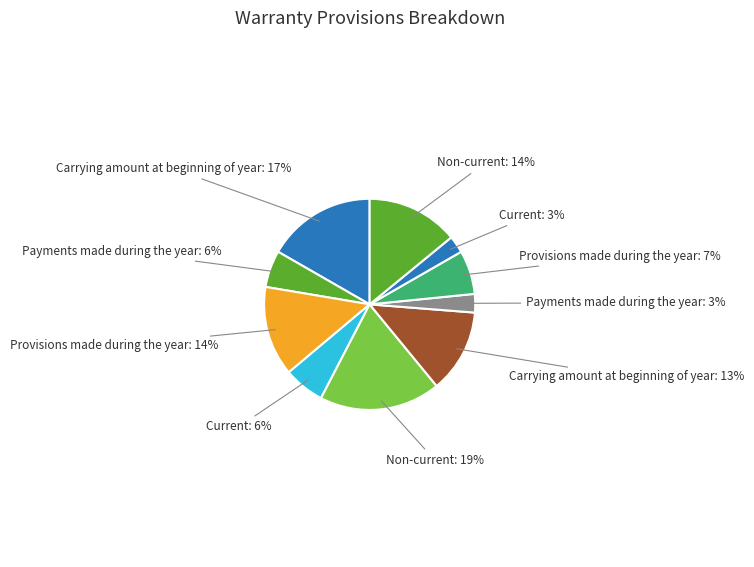

Count the number of slices in the pie.

10